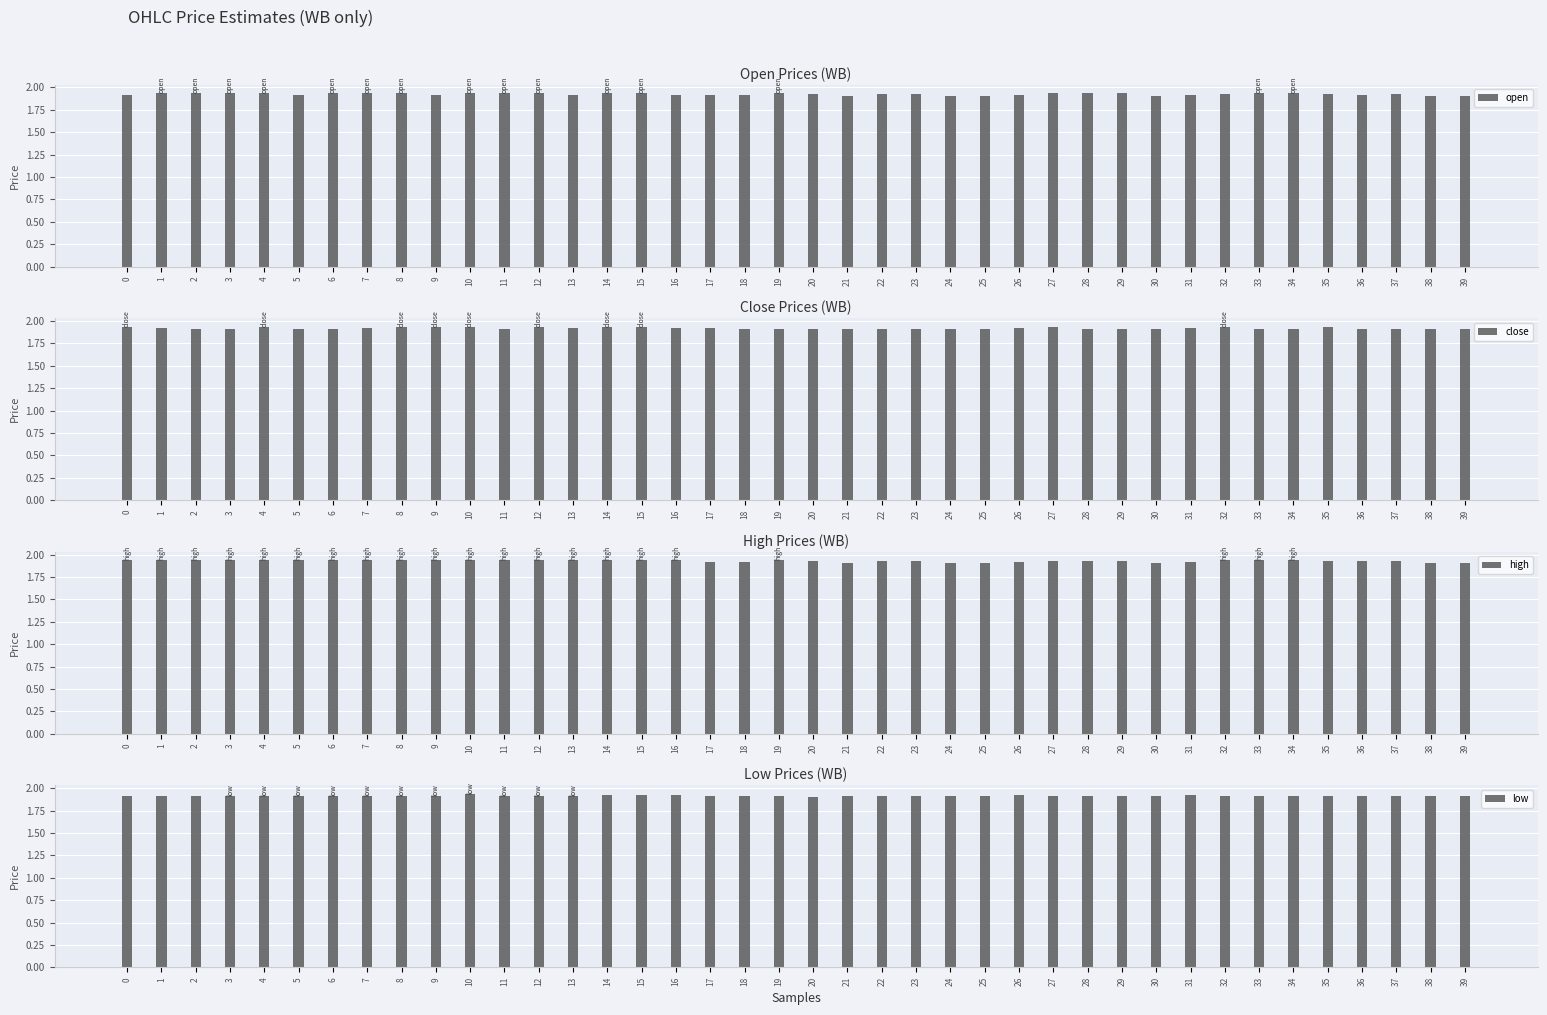

The value of high at 27 is 0.6. True or false?

False